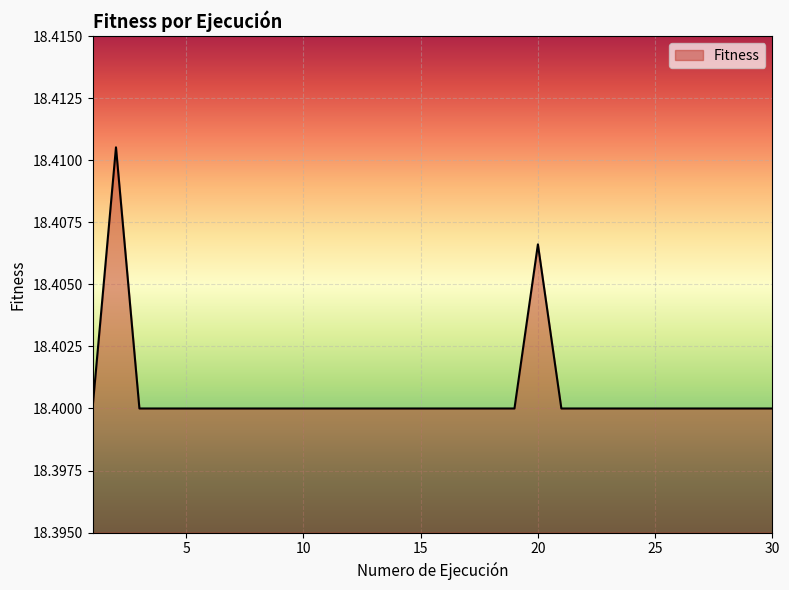

Does the chart have visible grid lines?

Yes